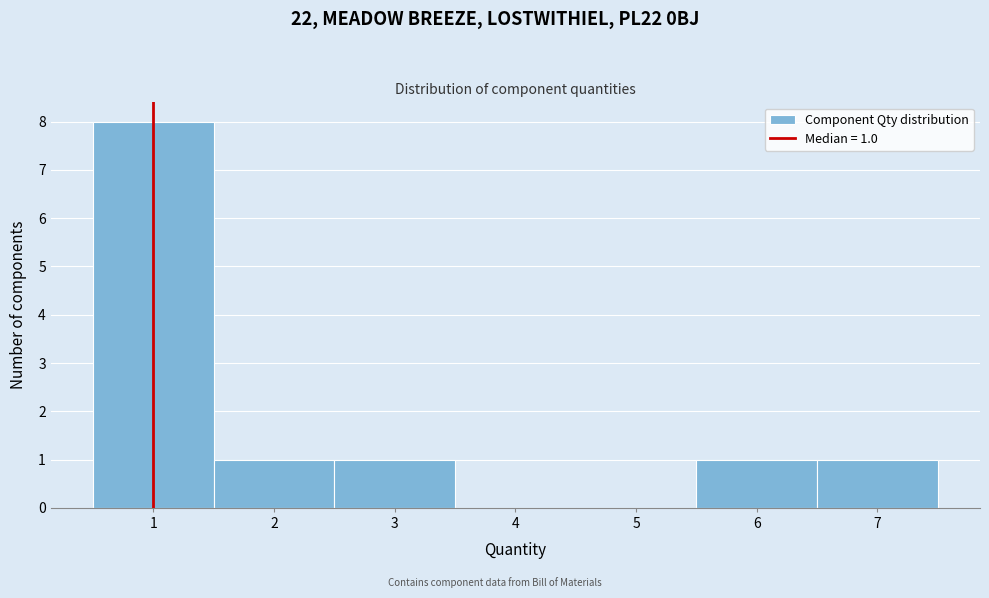

Over which range of the x-axis is the bar tallest?

0.5 to 1.5